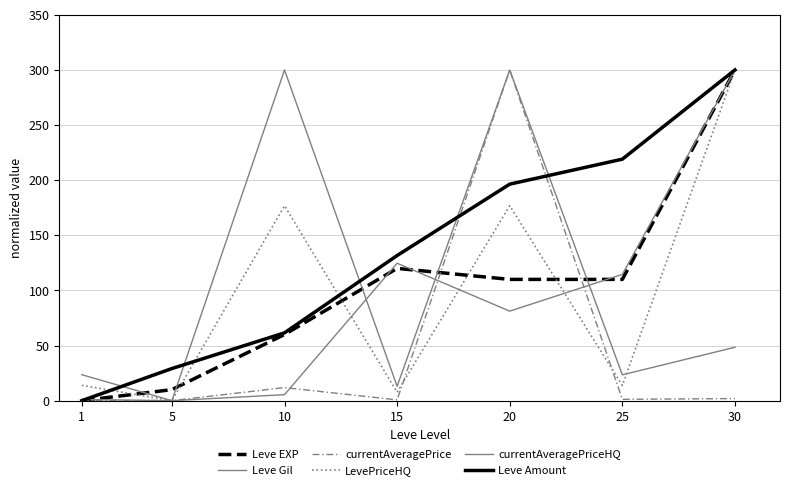

Reading left to right, transcribe all the data shown in this chart.

Leve EXP: 1=0.0	5=10.0	10=60.0	15=120.0	20=110.0	25=110.0	30=300.0
Leve Gil: 1=1.1	5=0.0	10=5.4	15=124.7	20=81.2	25=114.6	30=300.0
currentAveragePrice: 1=0.2	5=0.0	10=11.9	15=0.7	20=300.0	25=1.2	30=1.9
LevePriceHQ: 1=13.9	5=0.0	10=176.8	15=7.7	20=176.8	25=13.8	30=300.0
currentAveragePriceHQ: 1=23.6	5=0.0	10=300.0	15=13.0	20=299.9	25=23.5	30=48.5
Leve Amount: 1=0.0	5=29.1	10=61.5	15=131.7	20=196.4	25=219.1	30=300.0